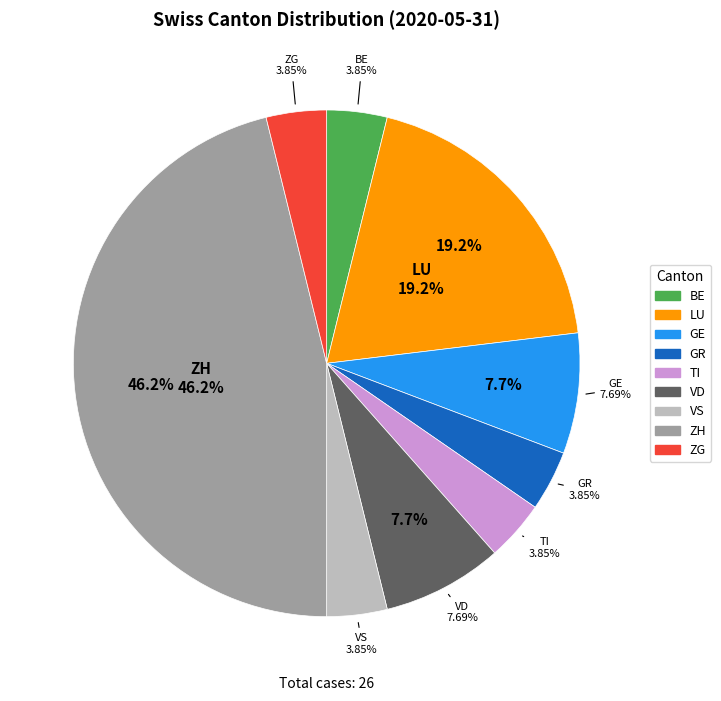

The ZH slice represents 46% of the pie. True or false?

True